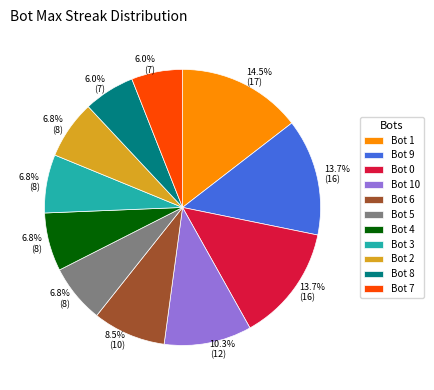

Does any single category account for the majority?

No